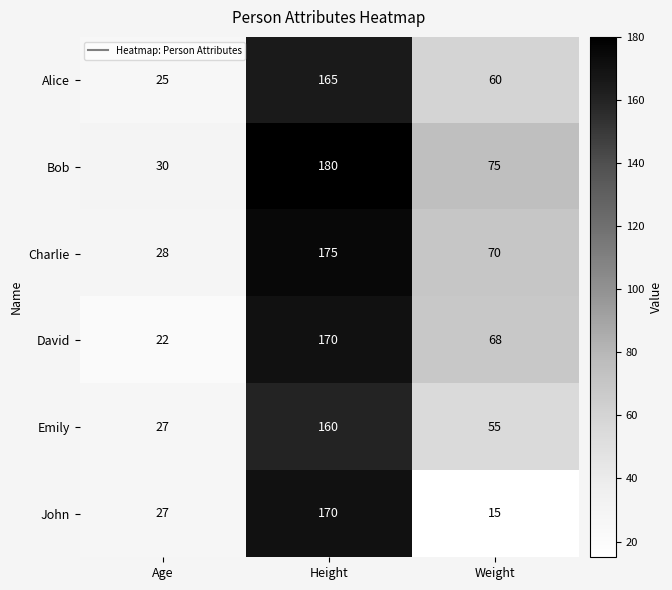

Reading left to right, extract all data points from this chart.

Alice: Age=25	Height=165	Weight=60
Bob: Age=30	Height=180	Weight=75
Charlie: Age=28	Height=175	Weight=70
David: Age=22	Height=170	Weight=68
Emily: Age=27	Height=160	Weight=55
John: Age=27	Height=170	Weight=15